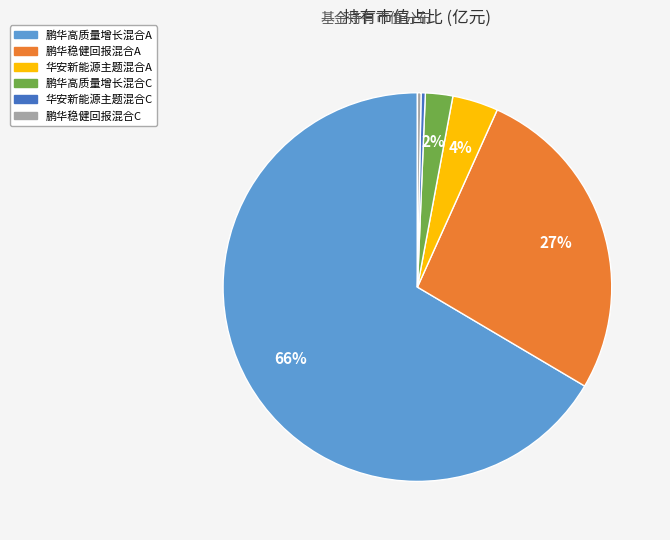

To the nearest percent, what is the combined percentage of 鹏华高质量增长混合A and 鹏华稳健回报混合C?

67%